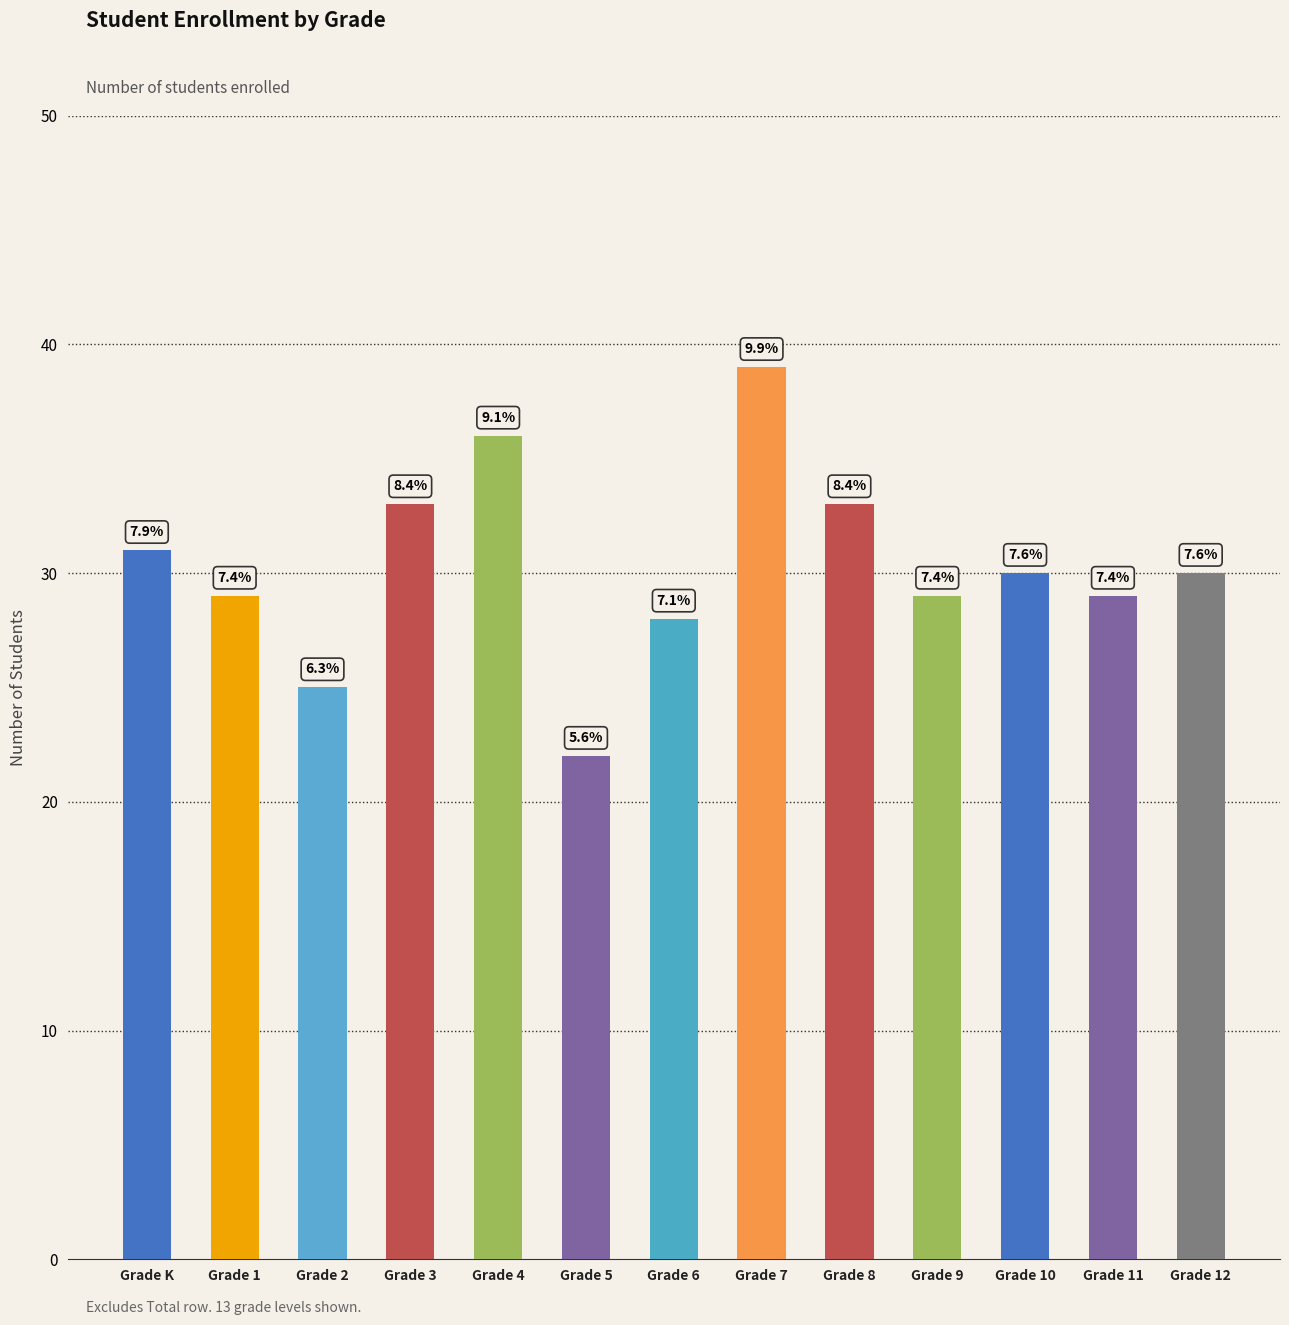

What is the minimum value shown in the chart?

22